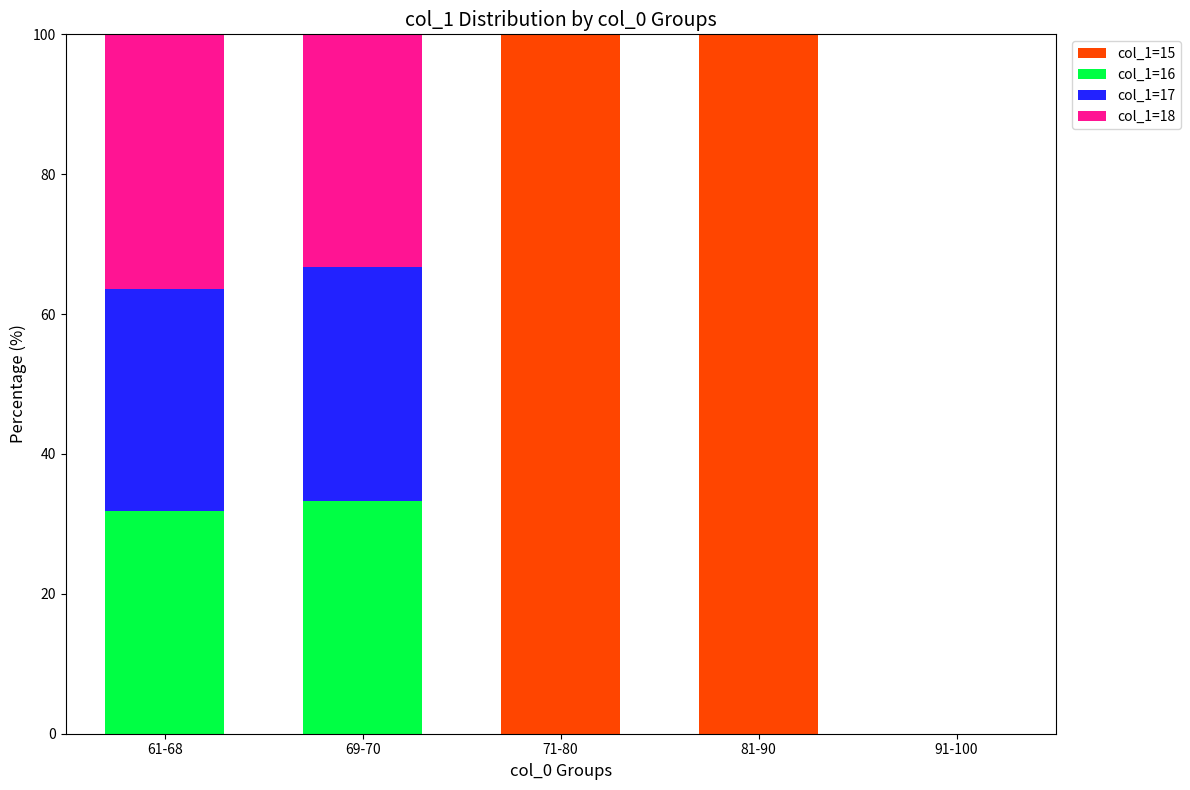

What is the total value across all series at 61-68?

100.0